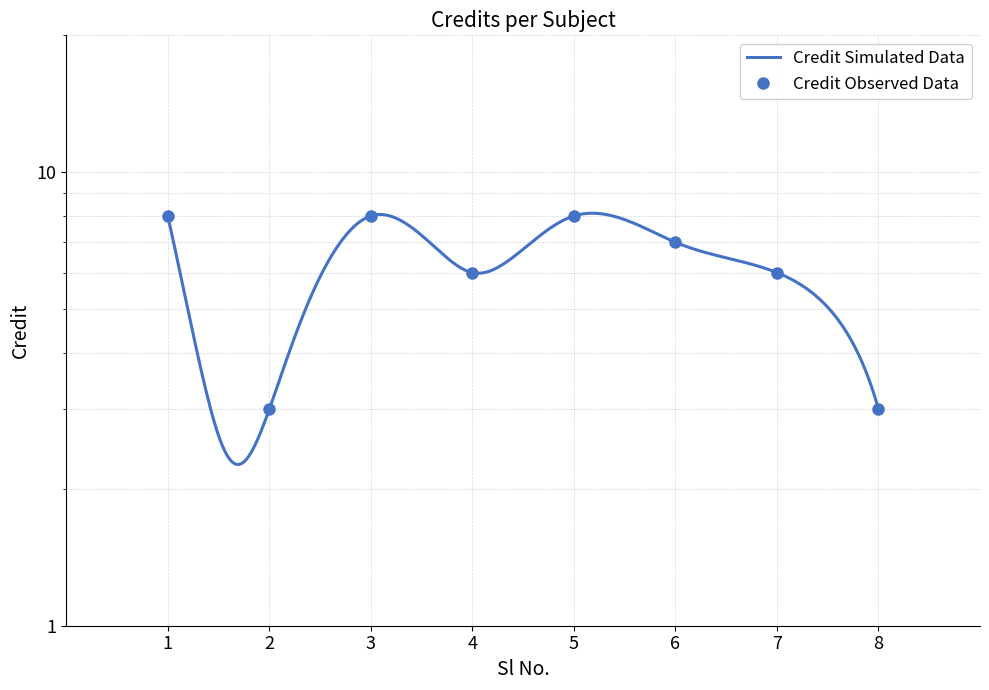

Which category has the highest value across all series?

1